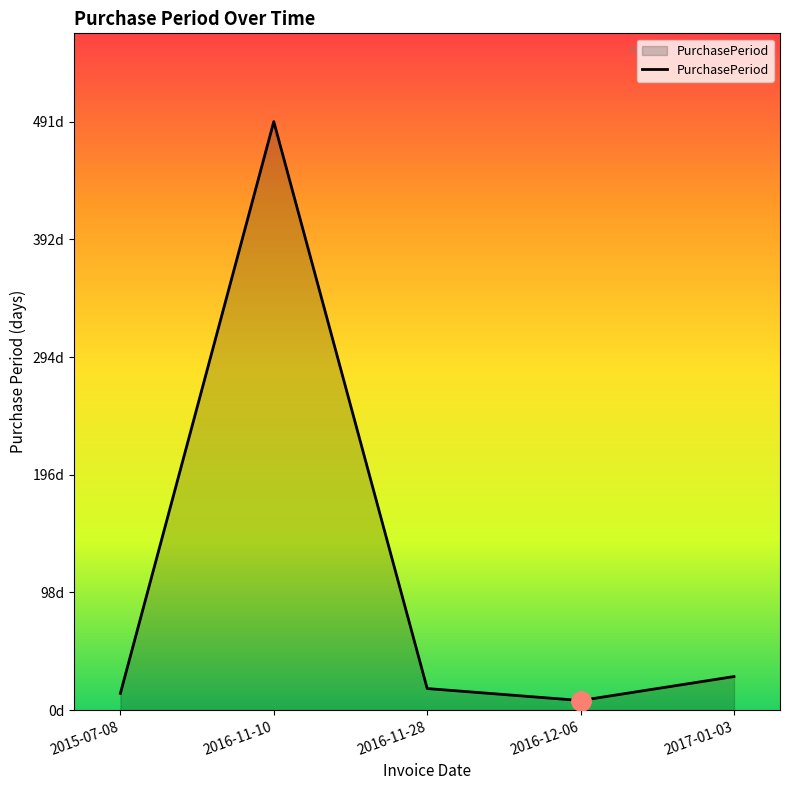

Does the chart display data point markers on the line(s)?

No